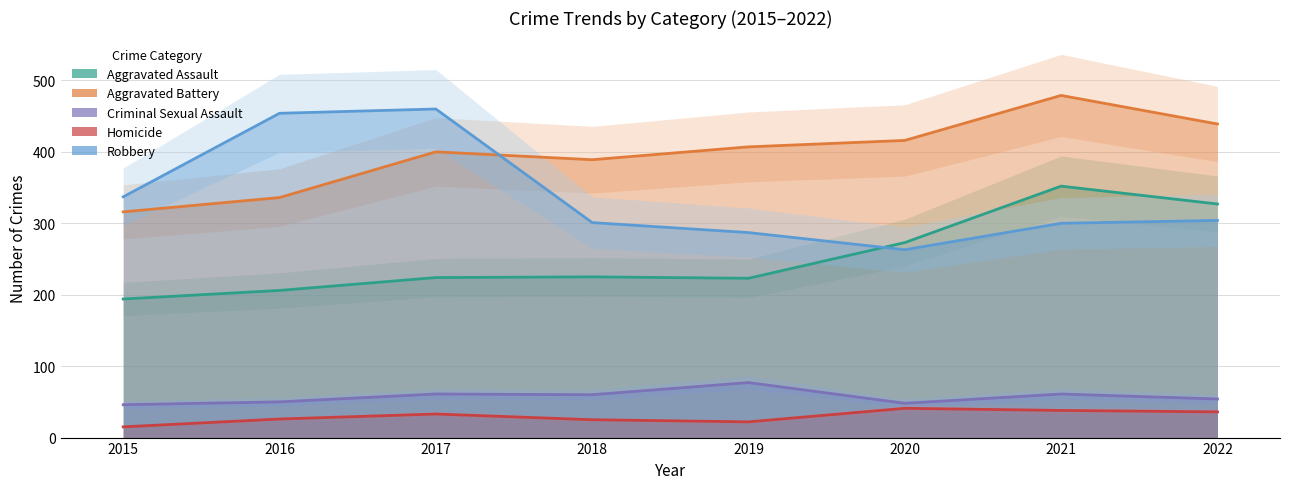

Between 2019 and 2015, which is larger?

2019